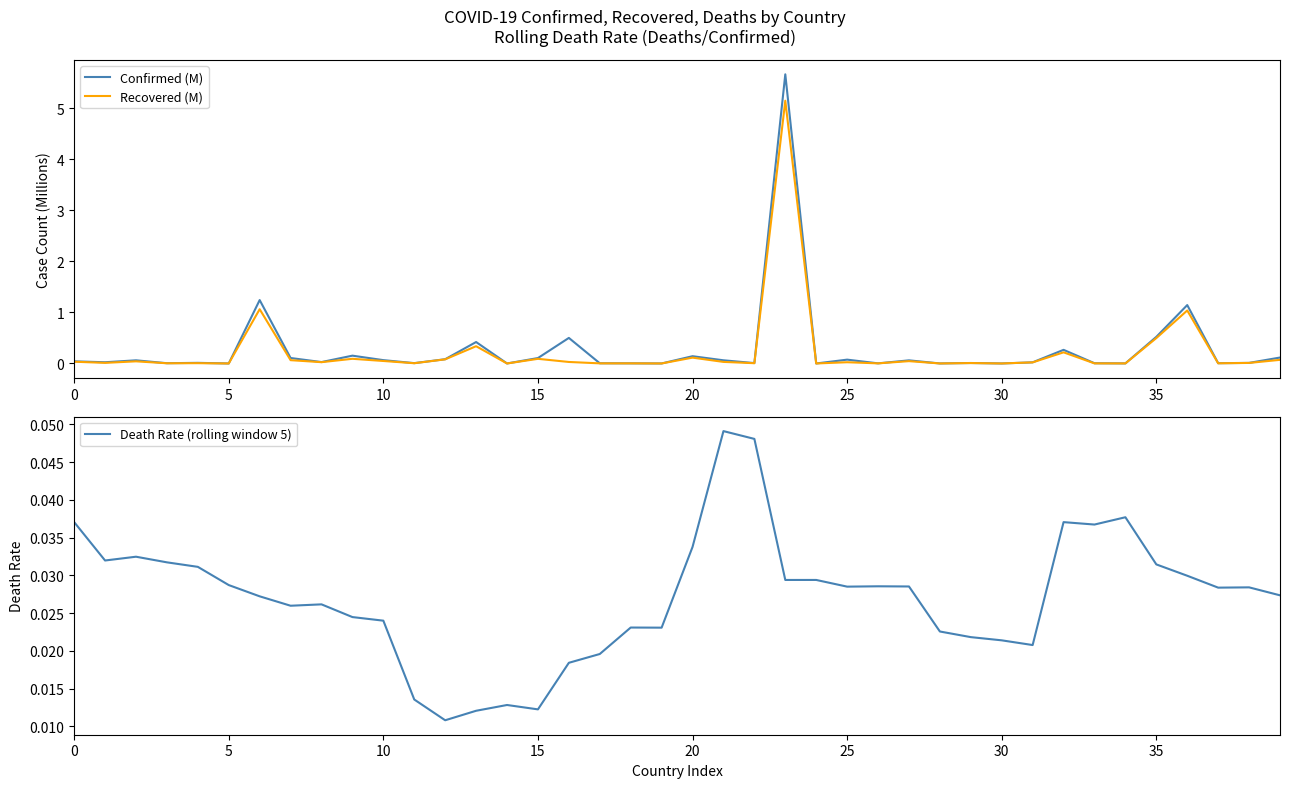

What is the highest value of the Recovered (M) series?

5.1